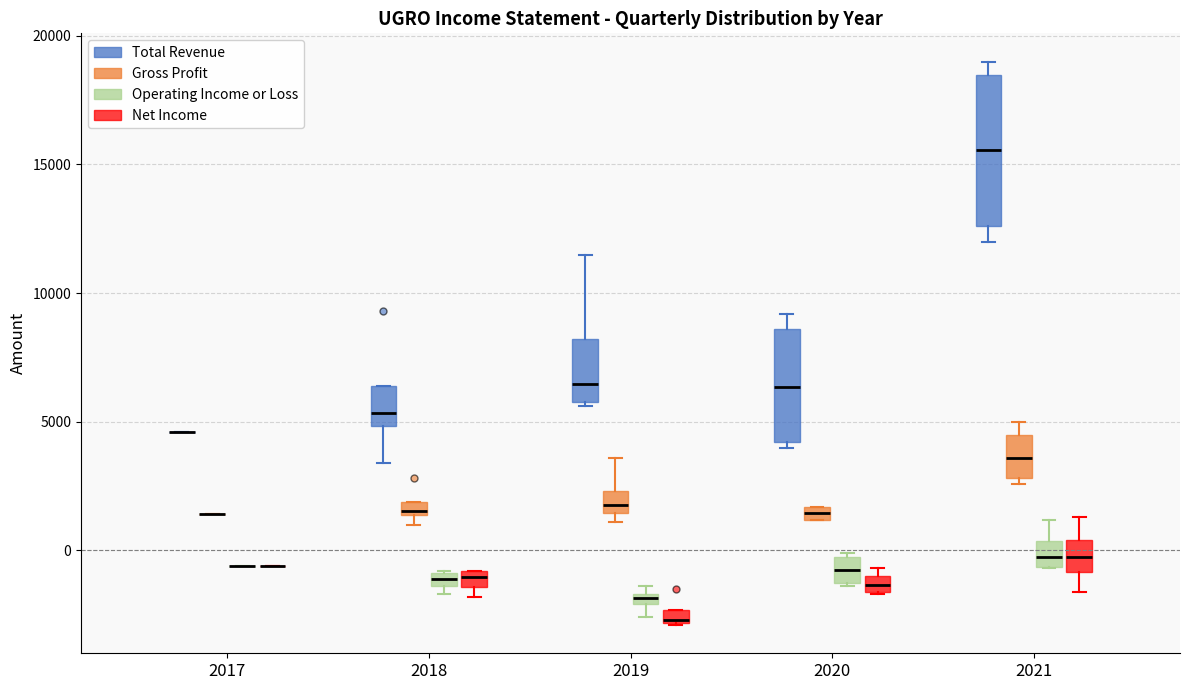

Which box is the tallest, from its lower edge to its upper edge?

2021 (Total Revenue)